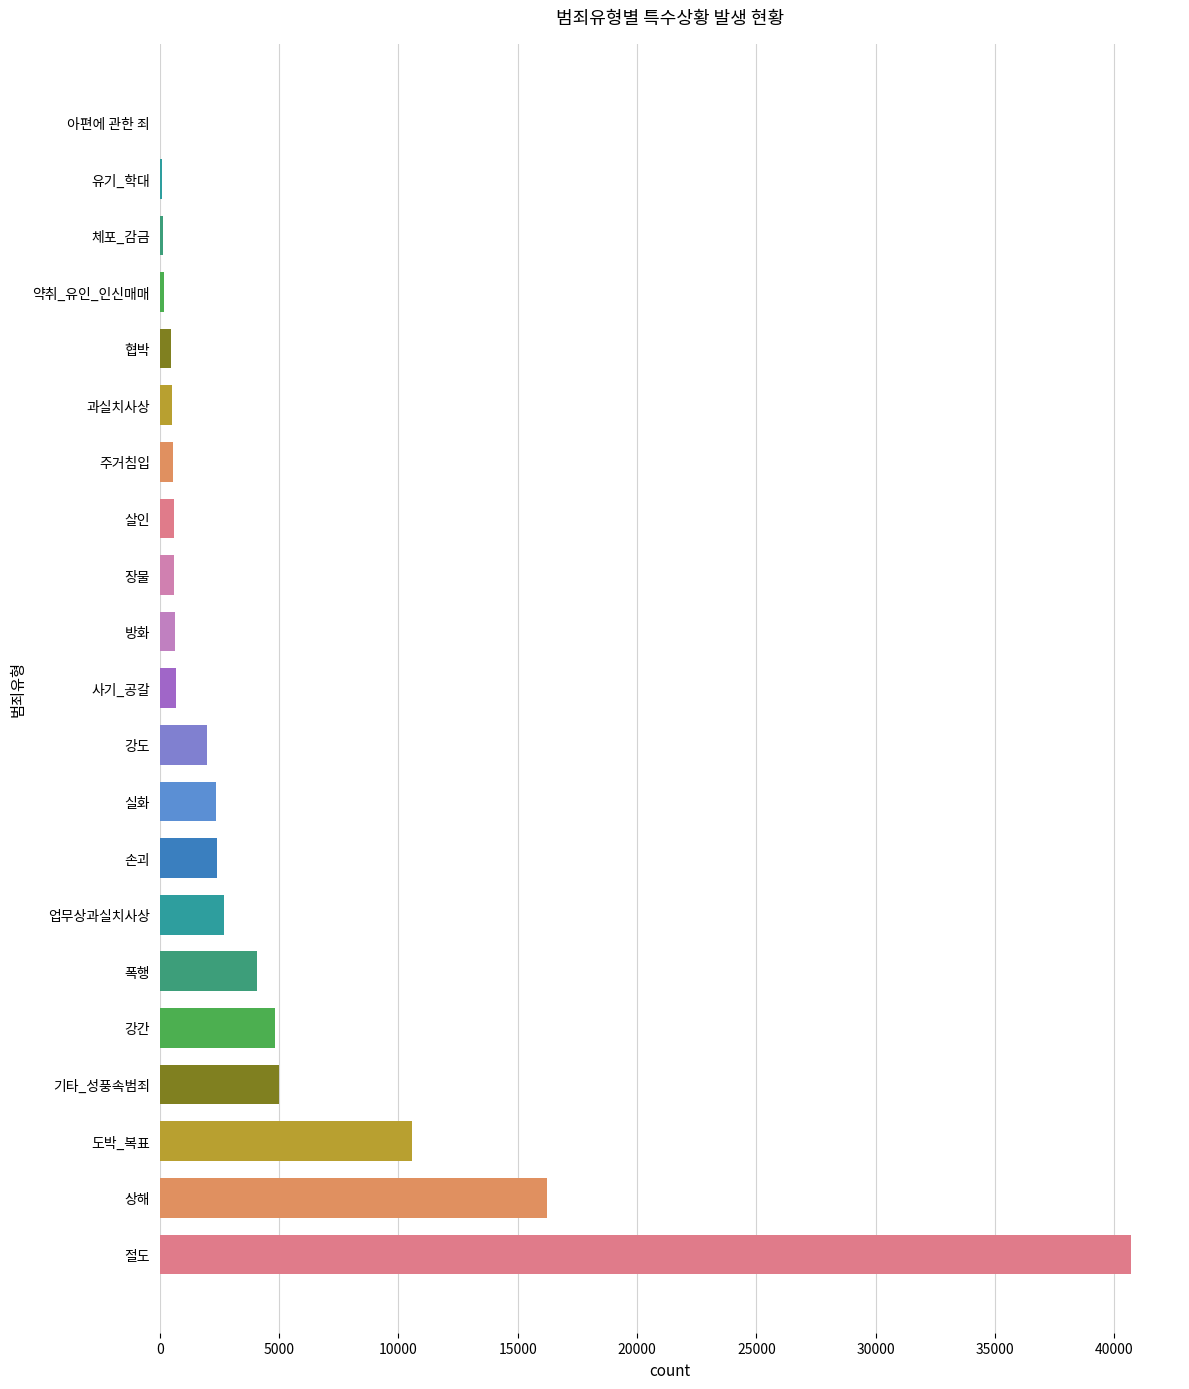

At which category does the chart reach its peak across all series?

절도